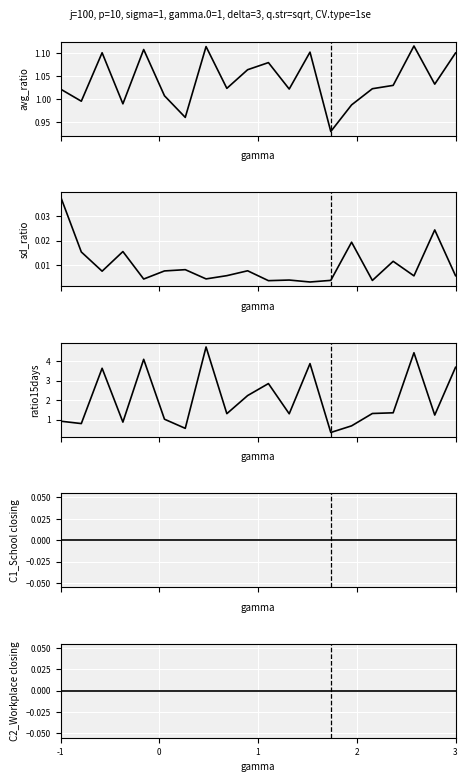

Which series has the largest range (max minus min)?

ratio15days